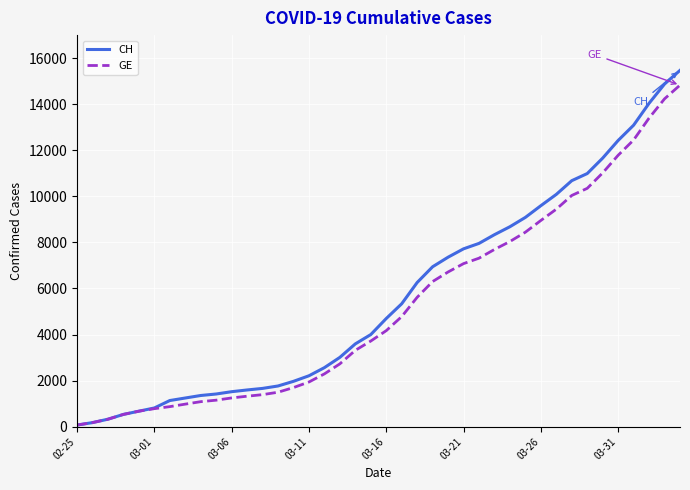

Which series has the largest range (max minus min)?

CH